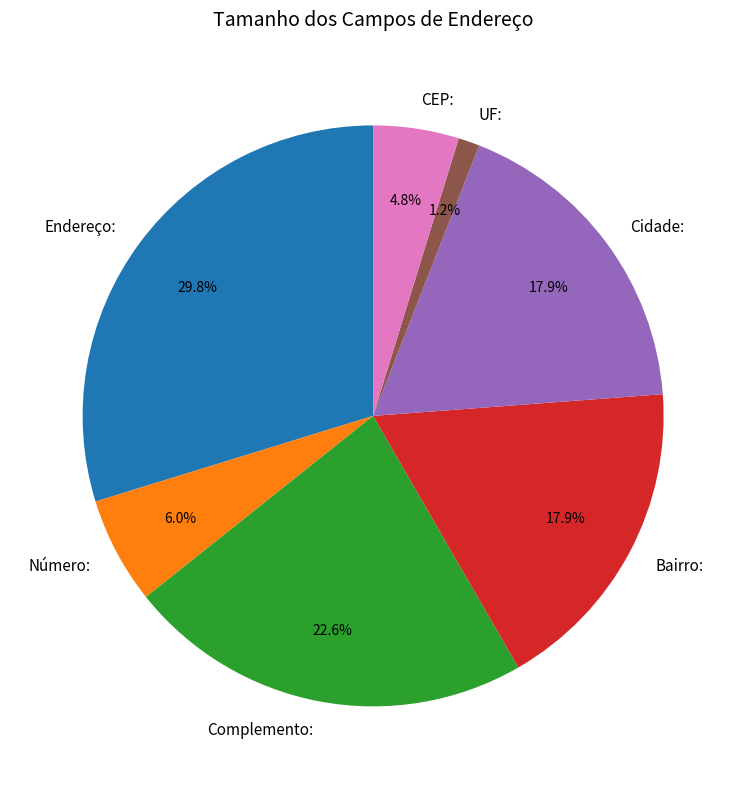

The Endereço: slice represents 30% of the pie. True or false?

True